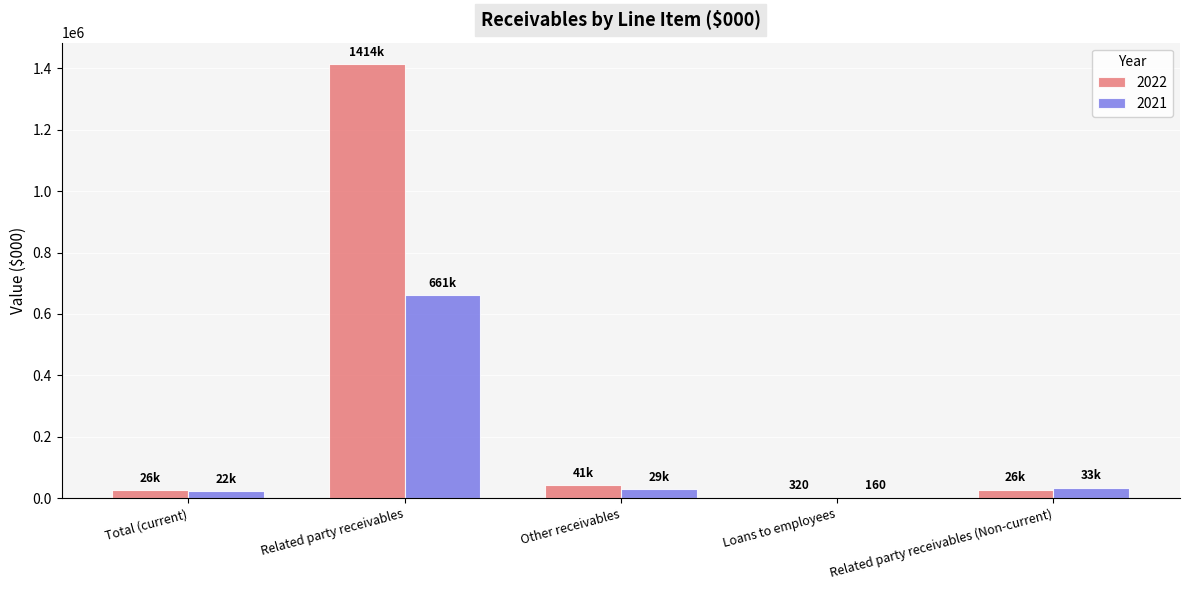

True or false: 2021 has a value of 939120 at Related party receivables.

False